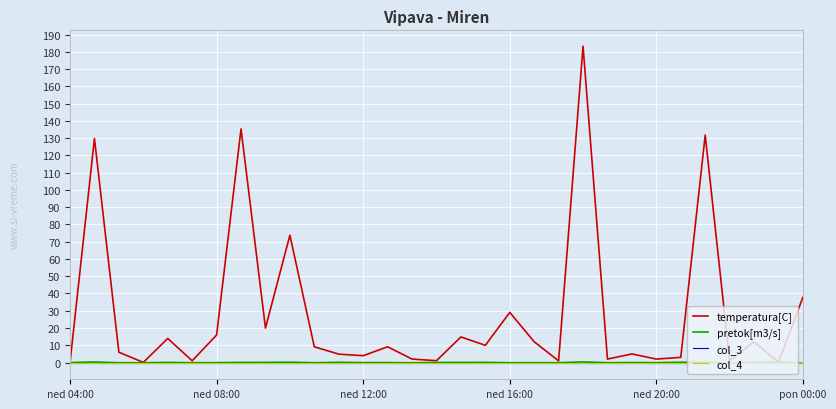

At how many categories does at least one series exceed 85?

4